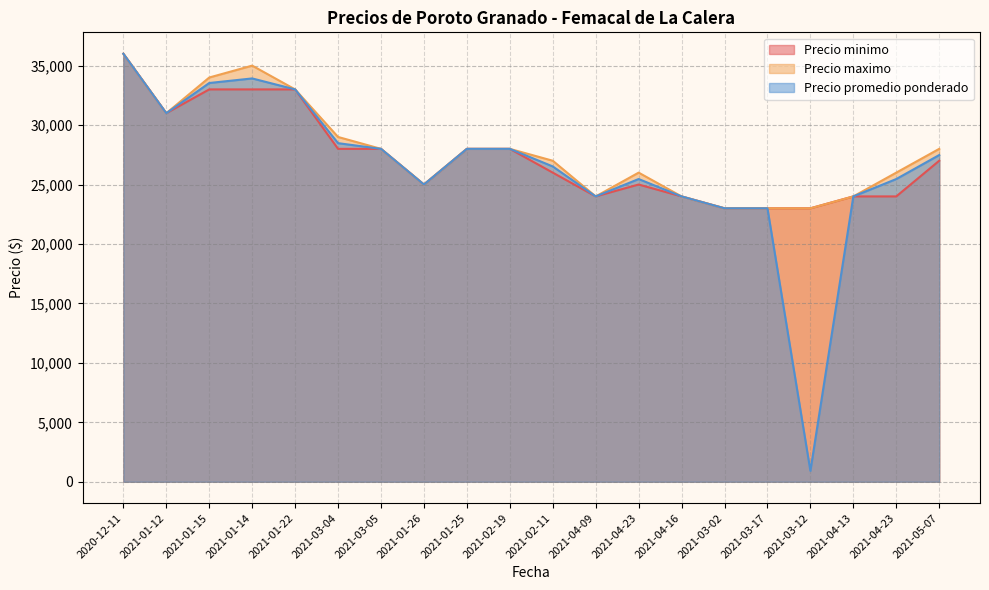

Rank the series by their average value, from lowest to highest.

Precio promedio ponderado, Precio minimo, Precio maximo